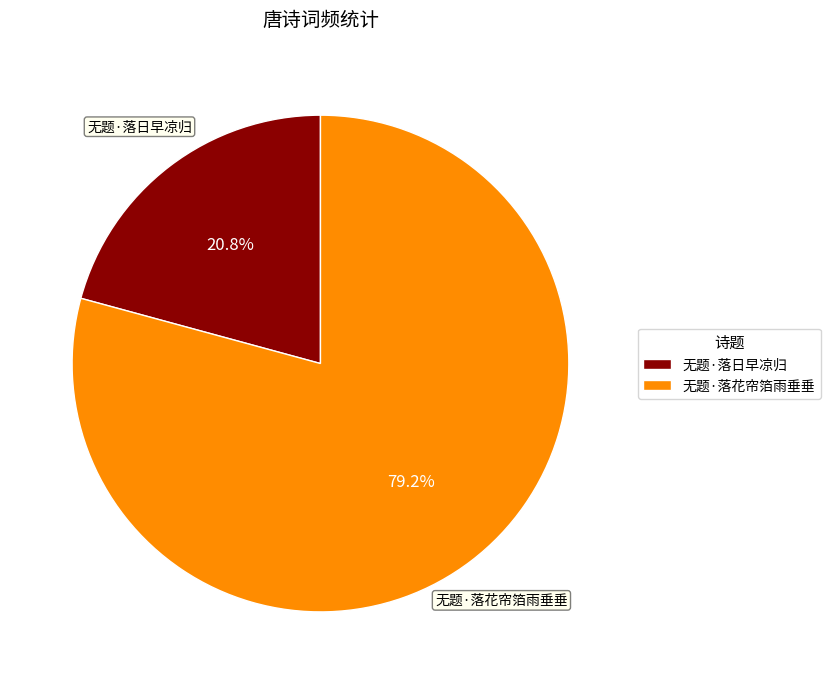

What percentage is the 无题·落花帘箔雨垂垂 slice, to the nearest percent?

79%